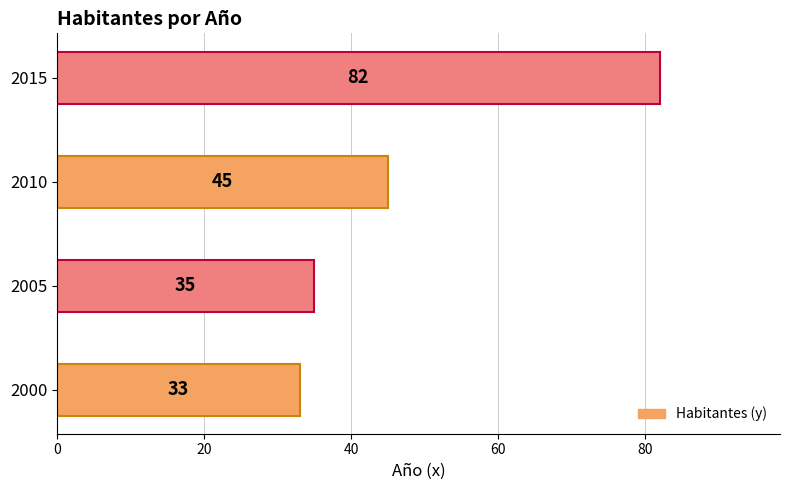

Between 2000 and 2010, which is larger?

2010